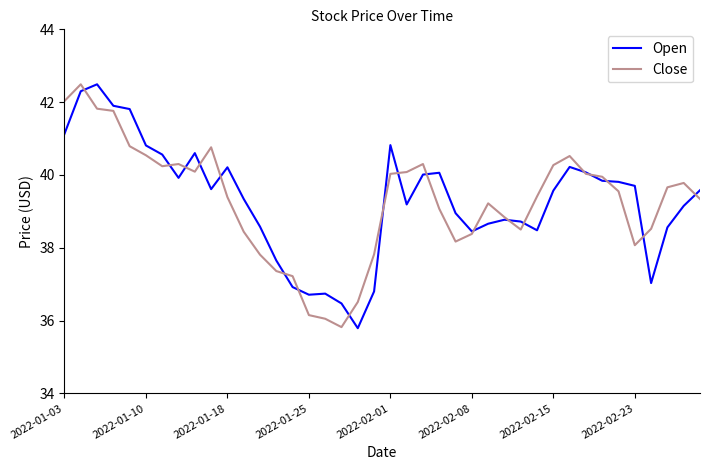

What is the lowest value of the Close series?

35.8